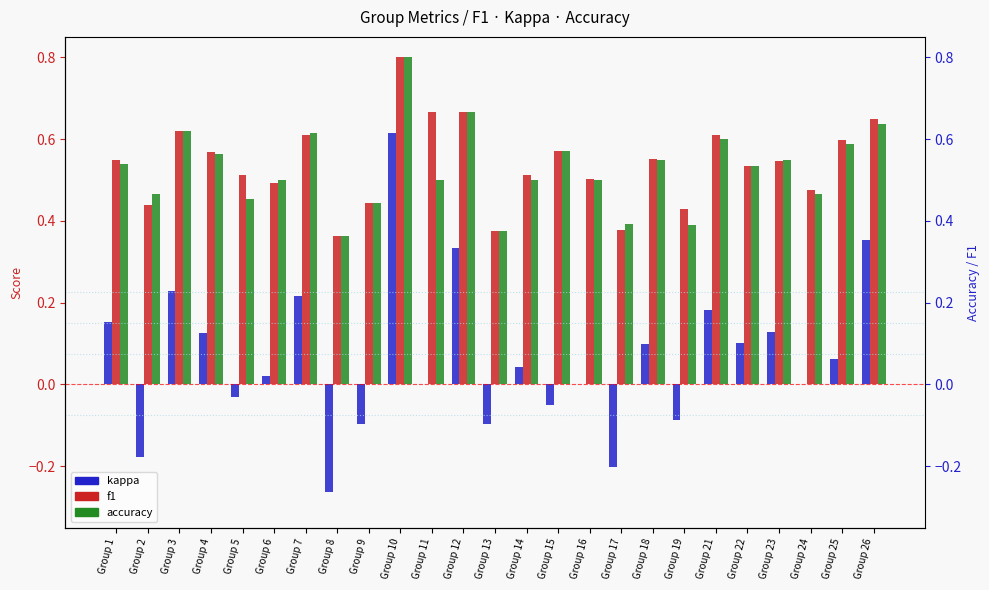

How many data points does each series have?

25